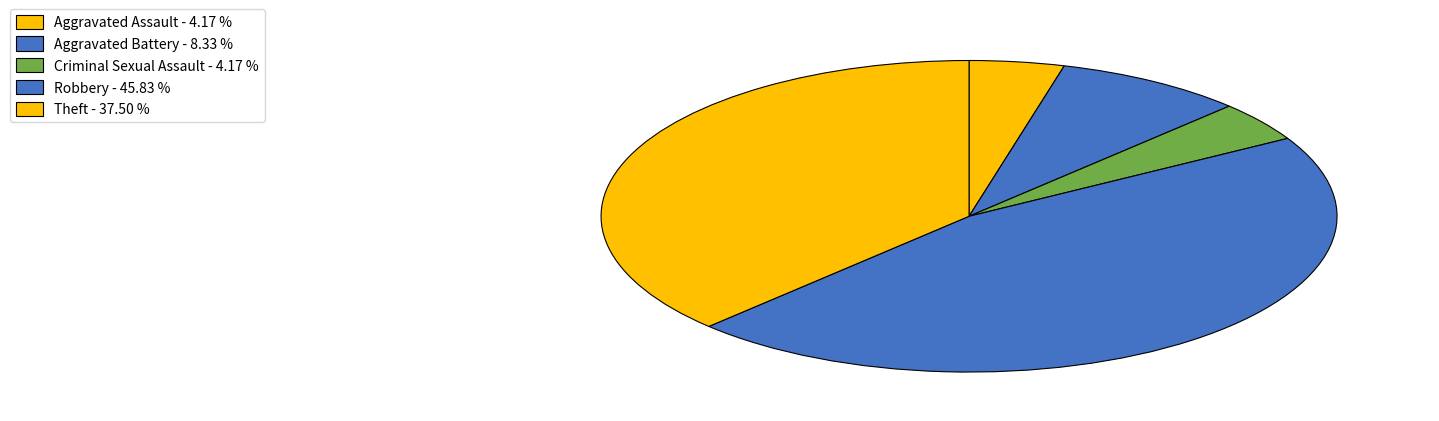

To the nearest percent, what percentage of the pie is Criminal Sexual Assault?

4%